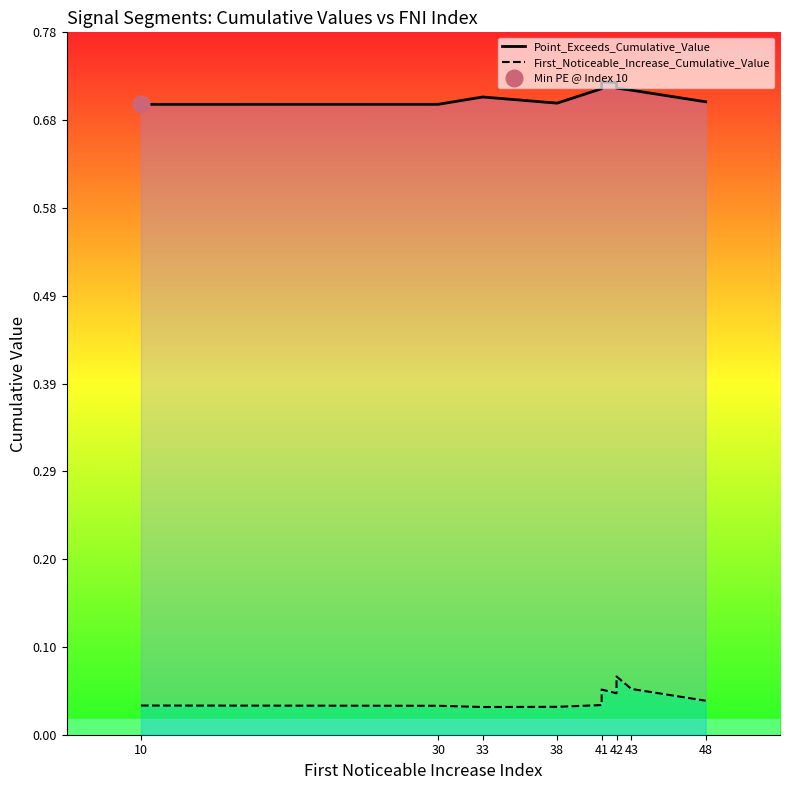

Rank the series by their average value, from highest to lowest.

Point_Exceeds_Cumulative_Value, First_Noticeable_Increase_Cumulative_Value